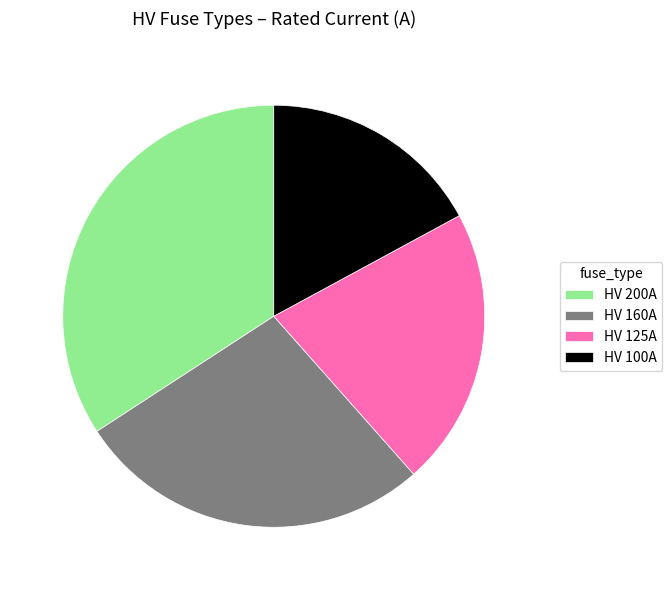

How many segments does this pie chart have?

4